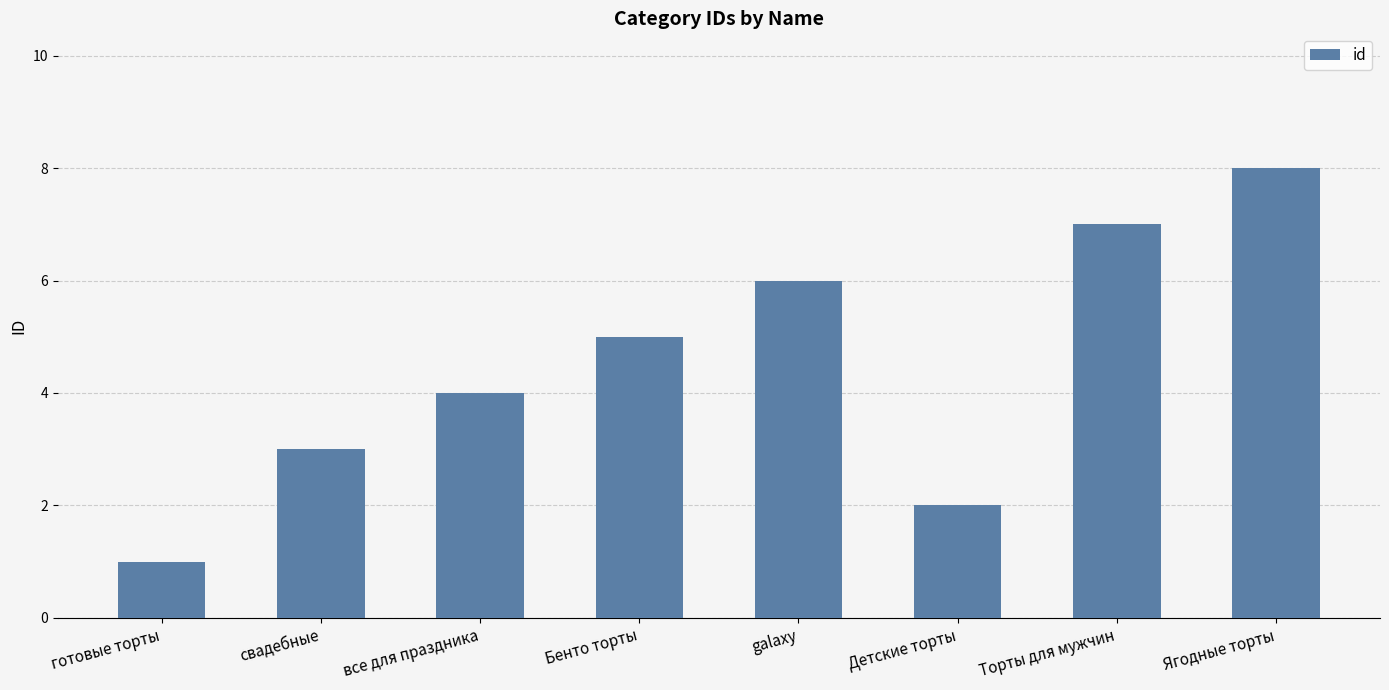

What value does the data have at Детские торты?

2